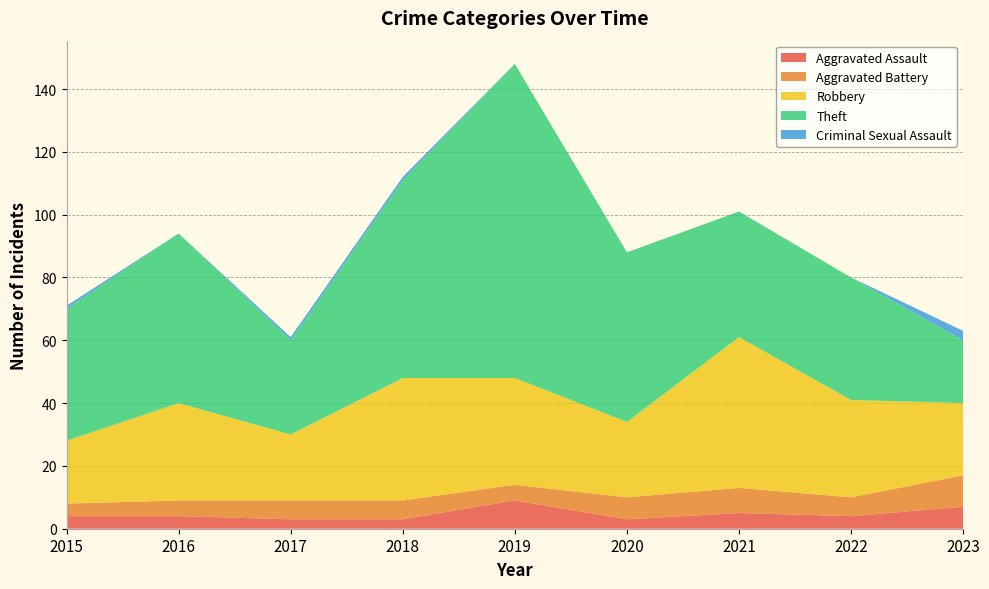

Reading left to right, what are all the values shown in this chart?

Aggravated Assault: 2015=4	2016=4	2017=3	2018=3	2019=9	2020=3	2021=5	2022=4	2023=7
Aggravated Battery: 2015=4	2016=5	2017=6	2018=6	2019=5	2020=7	2021=8	2022=6	2023=10
Robbery: 2015=20	2016=31	2017=21	2018=39	2019=34	2020=24	2021=48	2022=31	2023=23
Theft: 2015=42	2016=54	2017=30	2018=63	2019=100	2020=54	2021=40	2022=39	2023=20
Criminal Sexual Assault: 2015=1	2016=0	2017=1	2018=1	2019=0	2020=0	2021=0	2022=0	2023=3